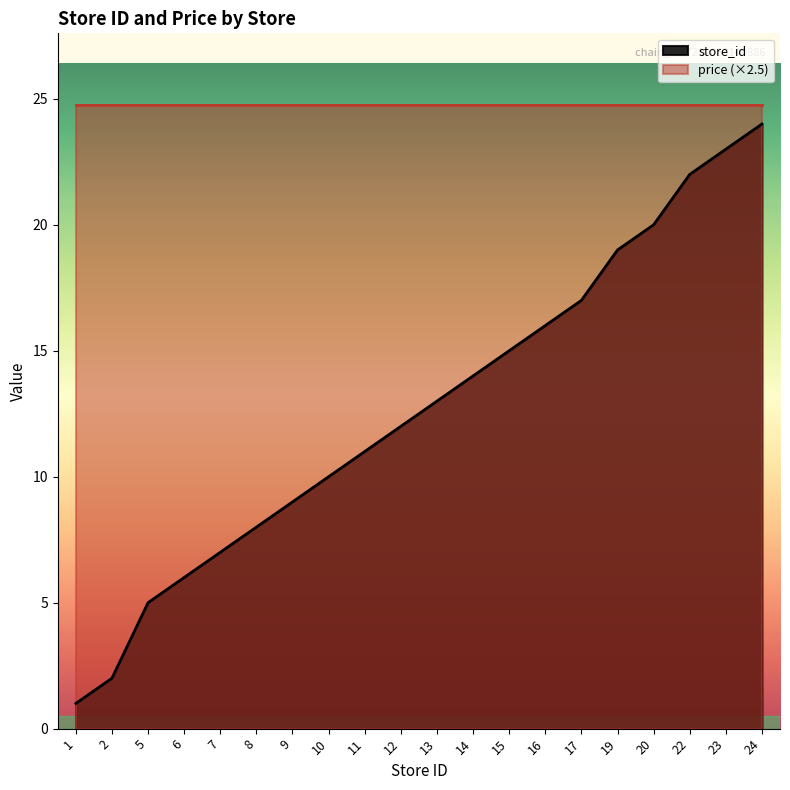

What value does the data have at 7, to the nearest 10?

10